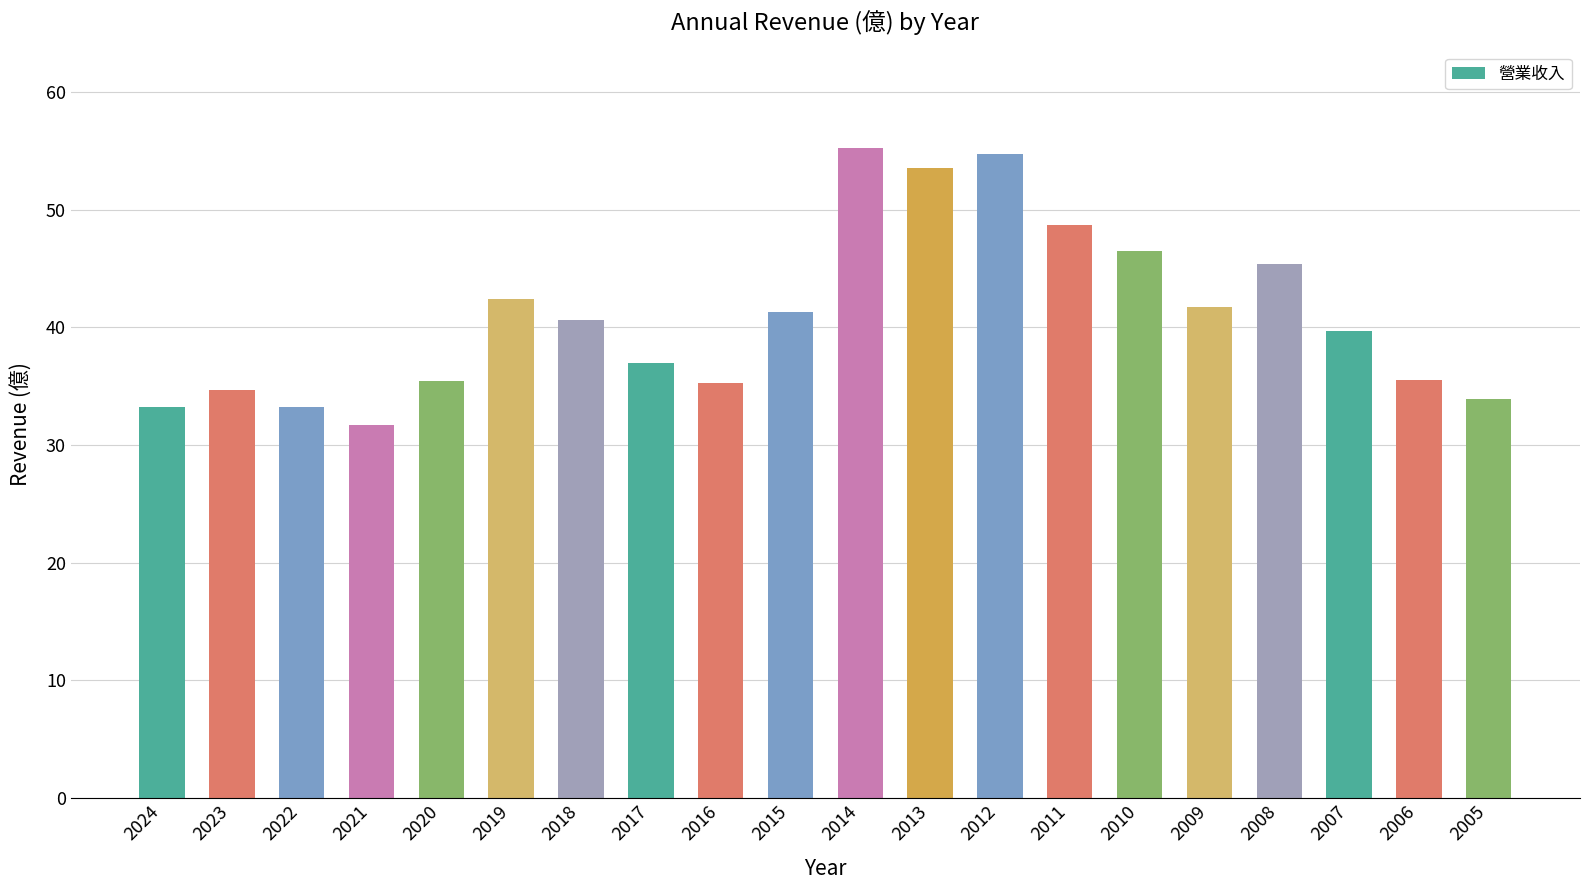

Where does the data first go above 40?

2019